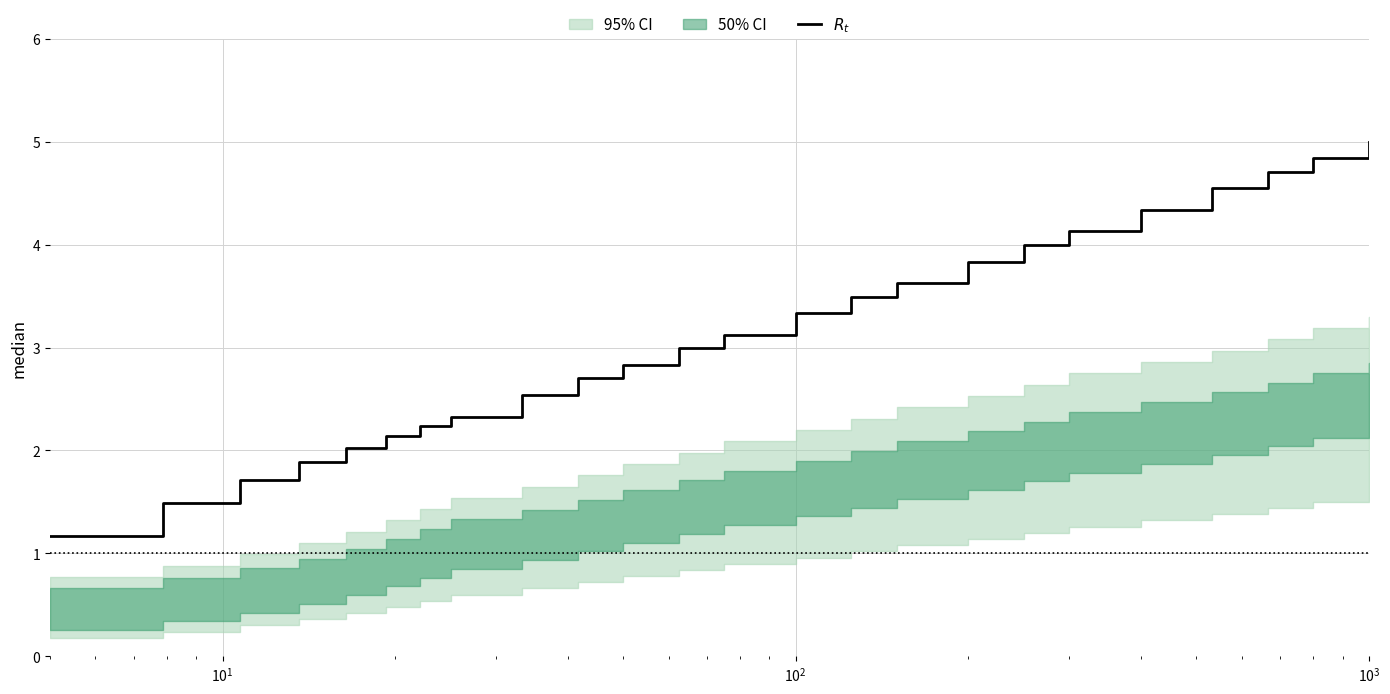

What is the value of the 4th point from the left?

1.9